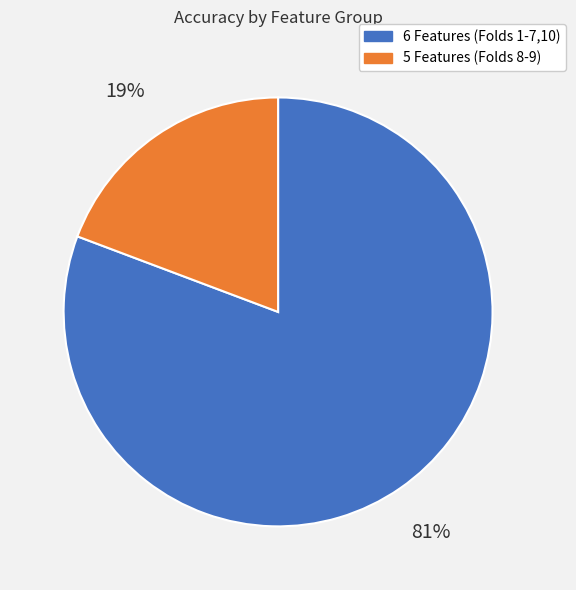

Is there a majority slice in this chart?

Yes